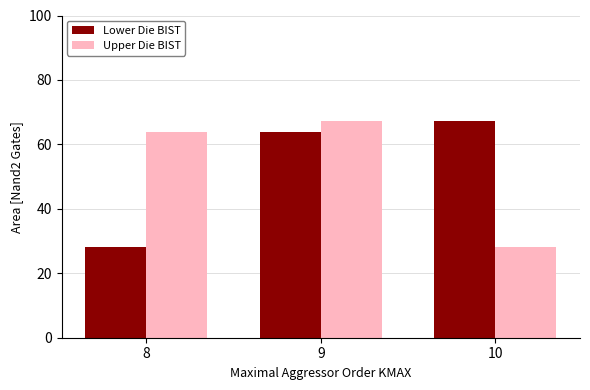

Does the chart contain any negative values?

No